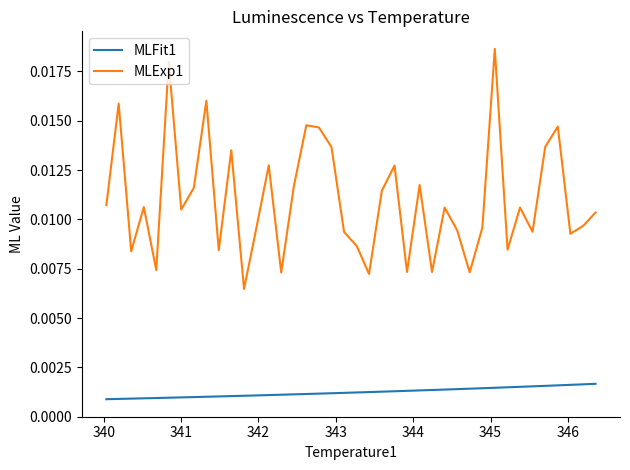

Which series has the widest spread of values?

MLExp1